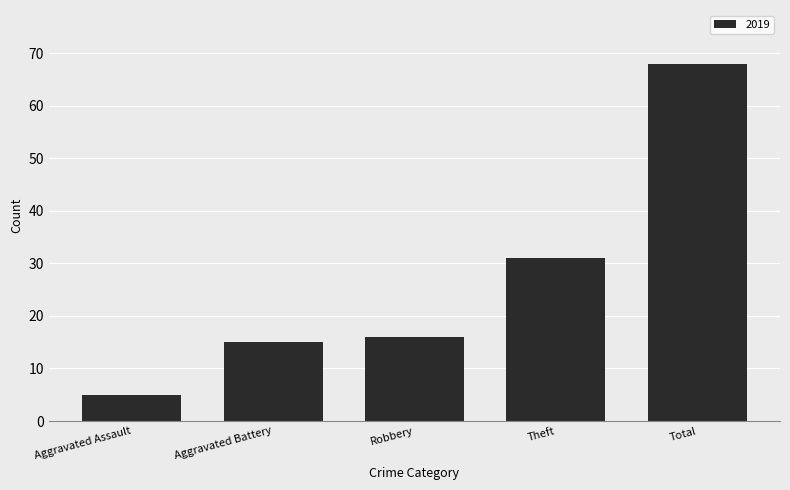

Approximately how many times larger is the value at Aggravated Assault compared to Robbery?

0.3